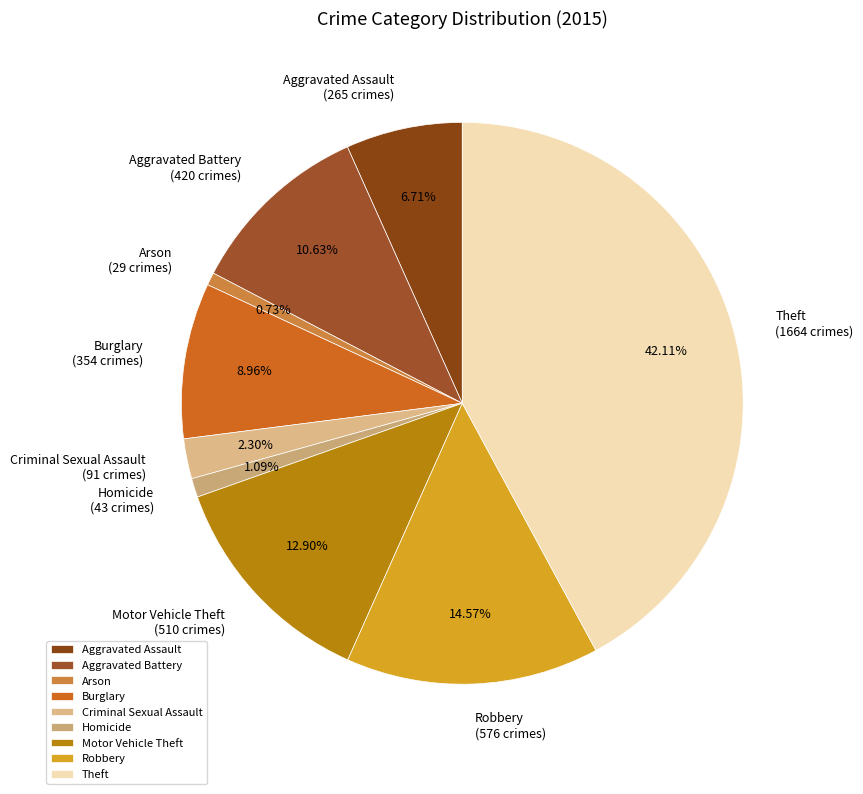

To the nearest percent, what is the difference between the largest and smallest slice percentages?

41%